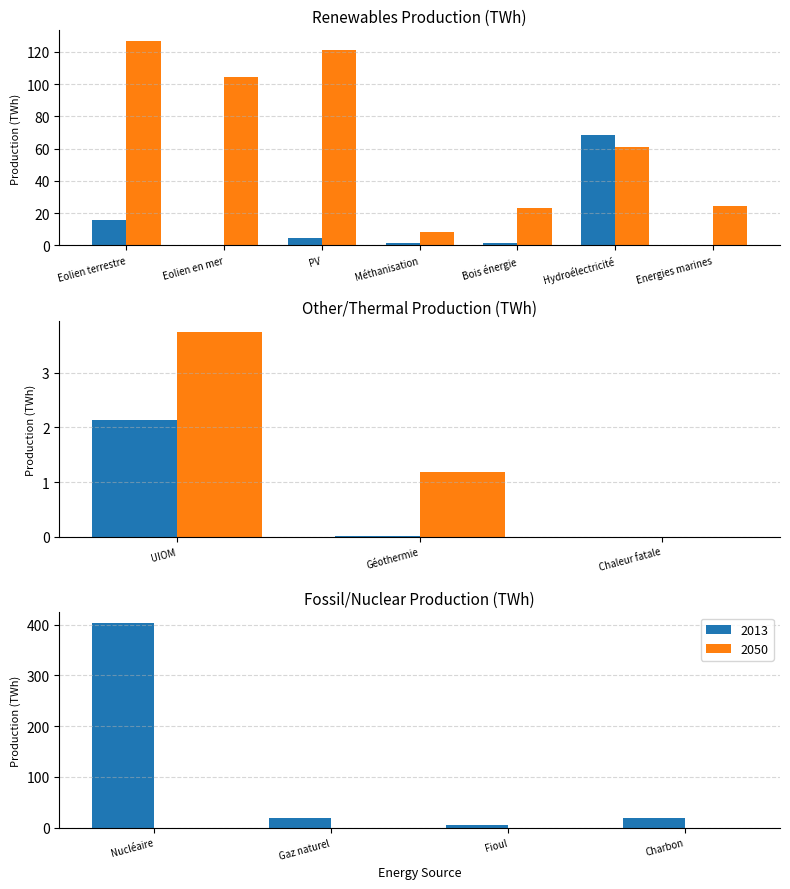

At which label is 2013 closest to 201?

Hydroélectricité